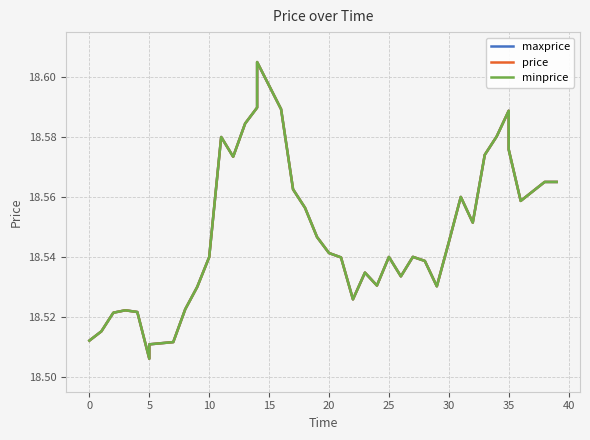

What is the sum of all minprice values?

741.9